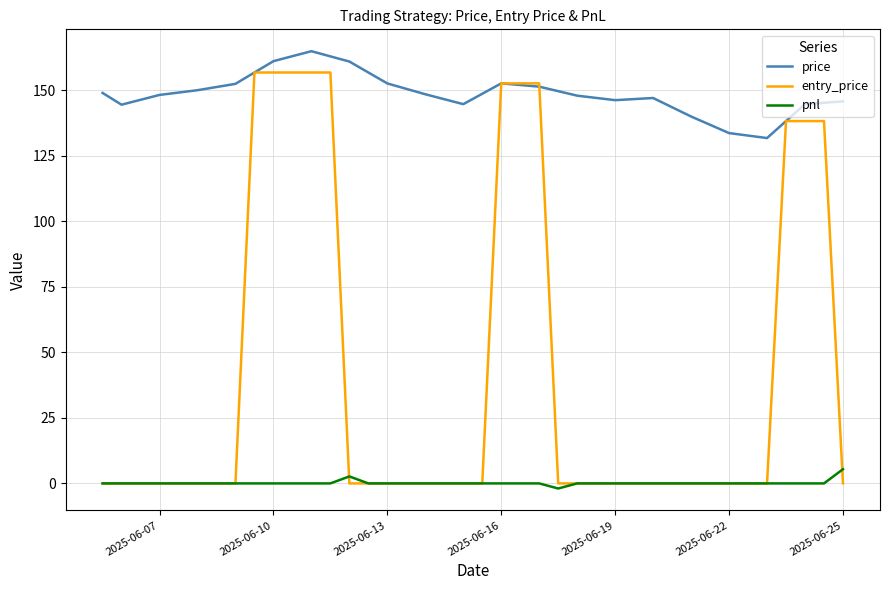

True or false: price and pnl cross at least once.

False